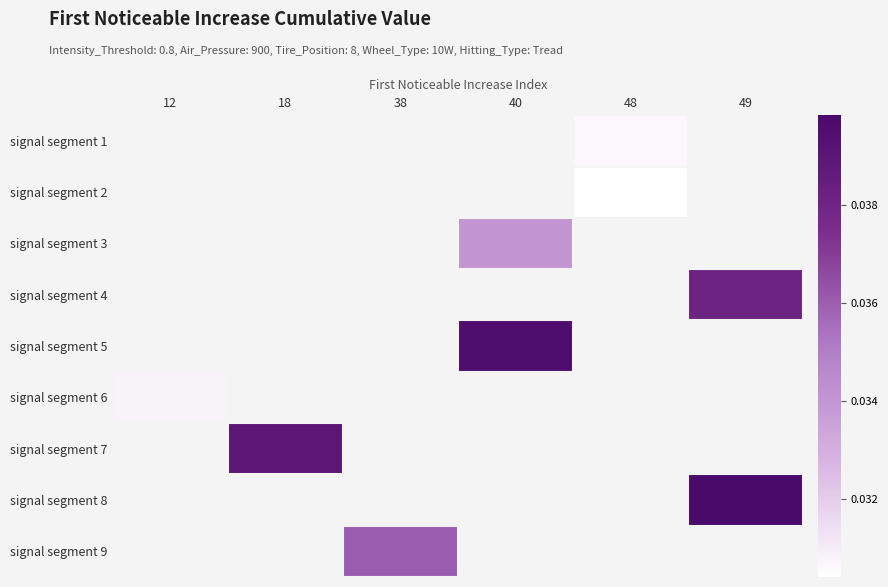

Count the number of categories in the chart.

6